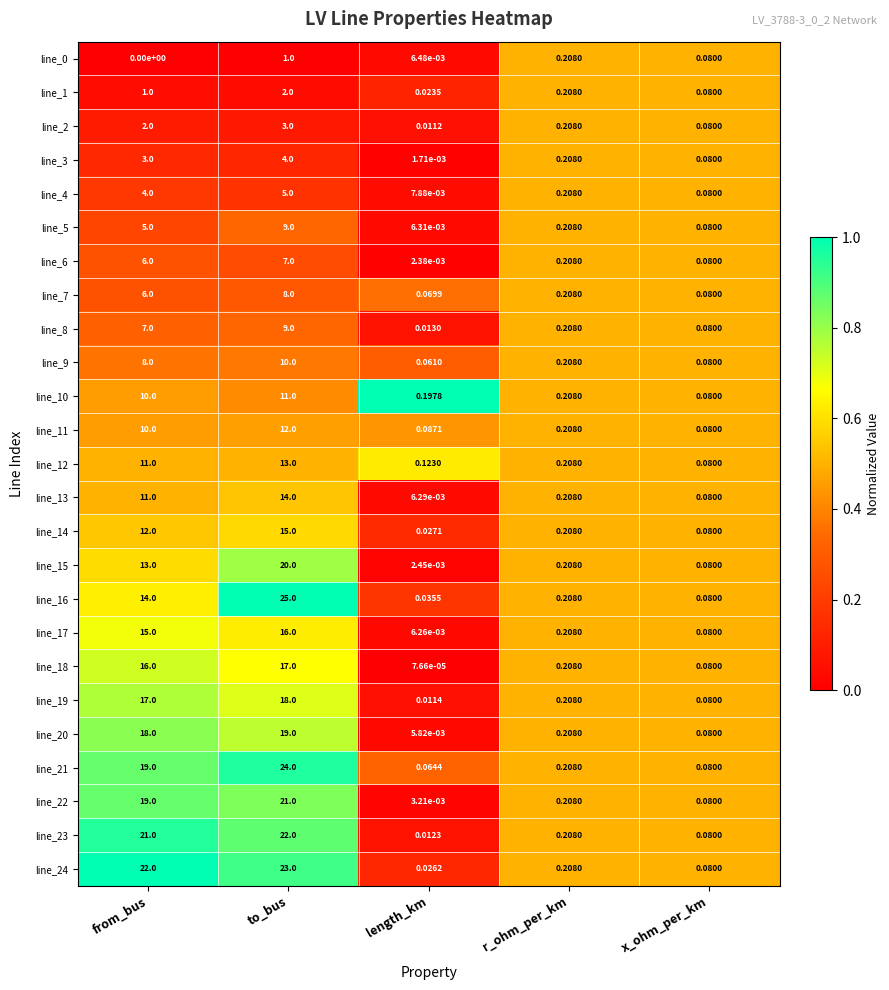

At which category is the sum across all series the highest?

to_bus